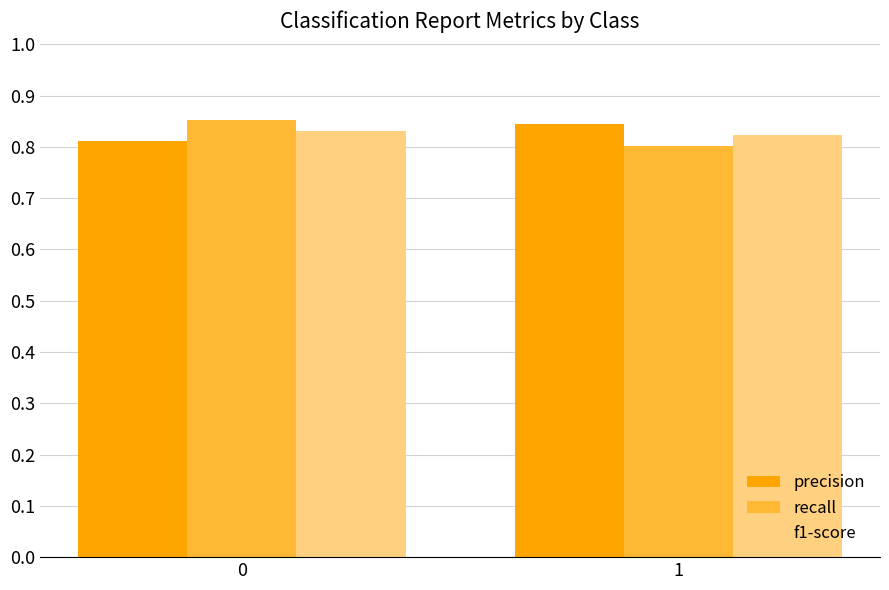

Which series has the widest spread of values?

recall